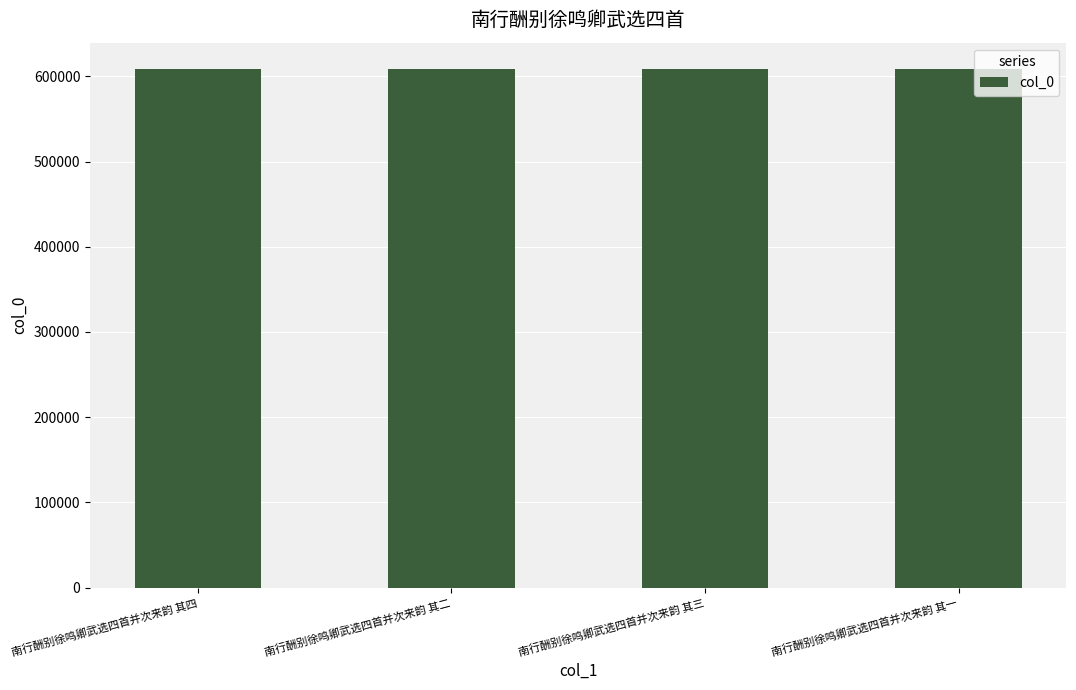

What is the average value?

609012